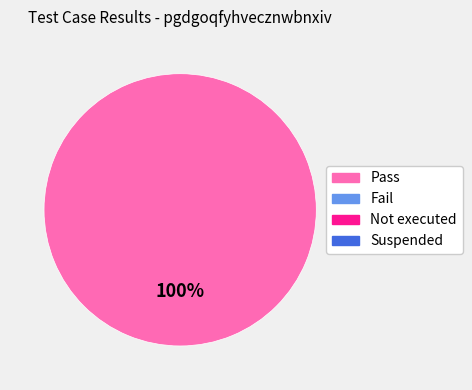

Is there any slice that represents more than half of the pie?

Yes